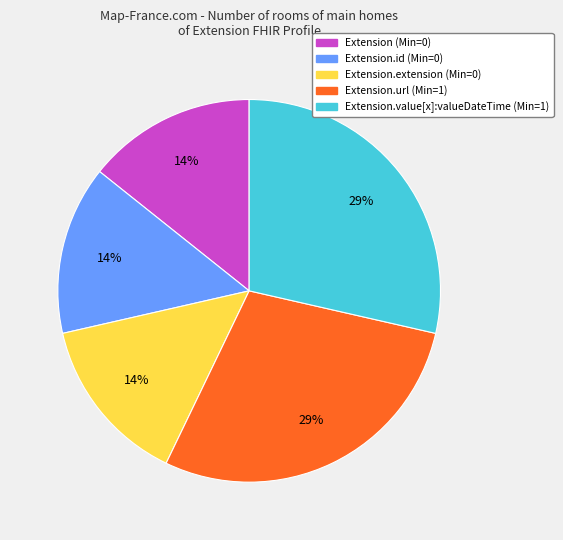

To the nearest percent, what is the average slice percentage?

20%